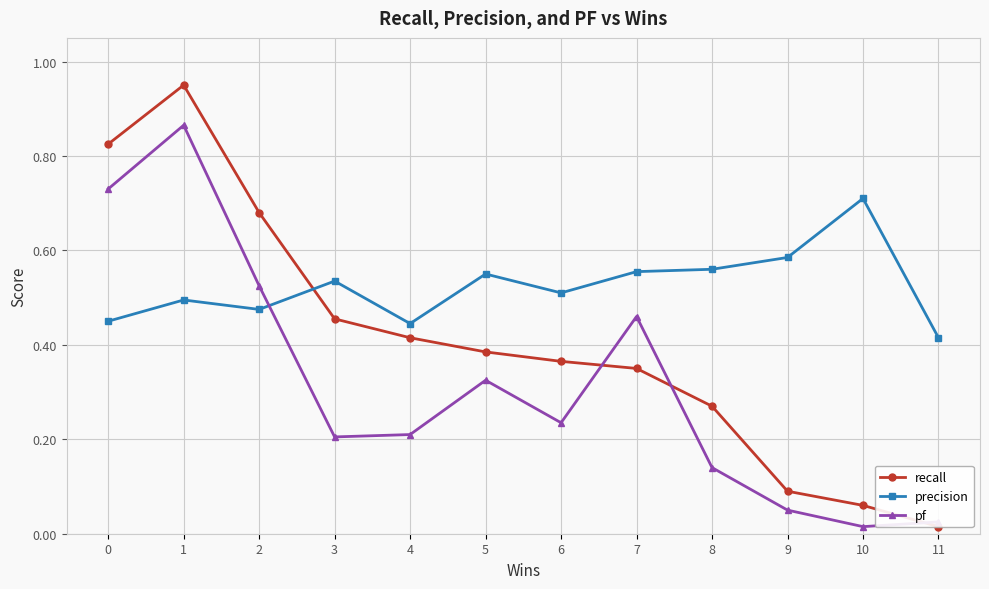

Rank the series at 3 from lowest to highest value.

pf, recall, precision